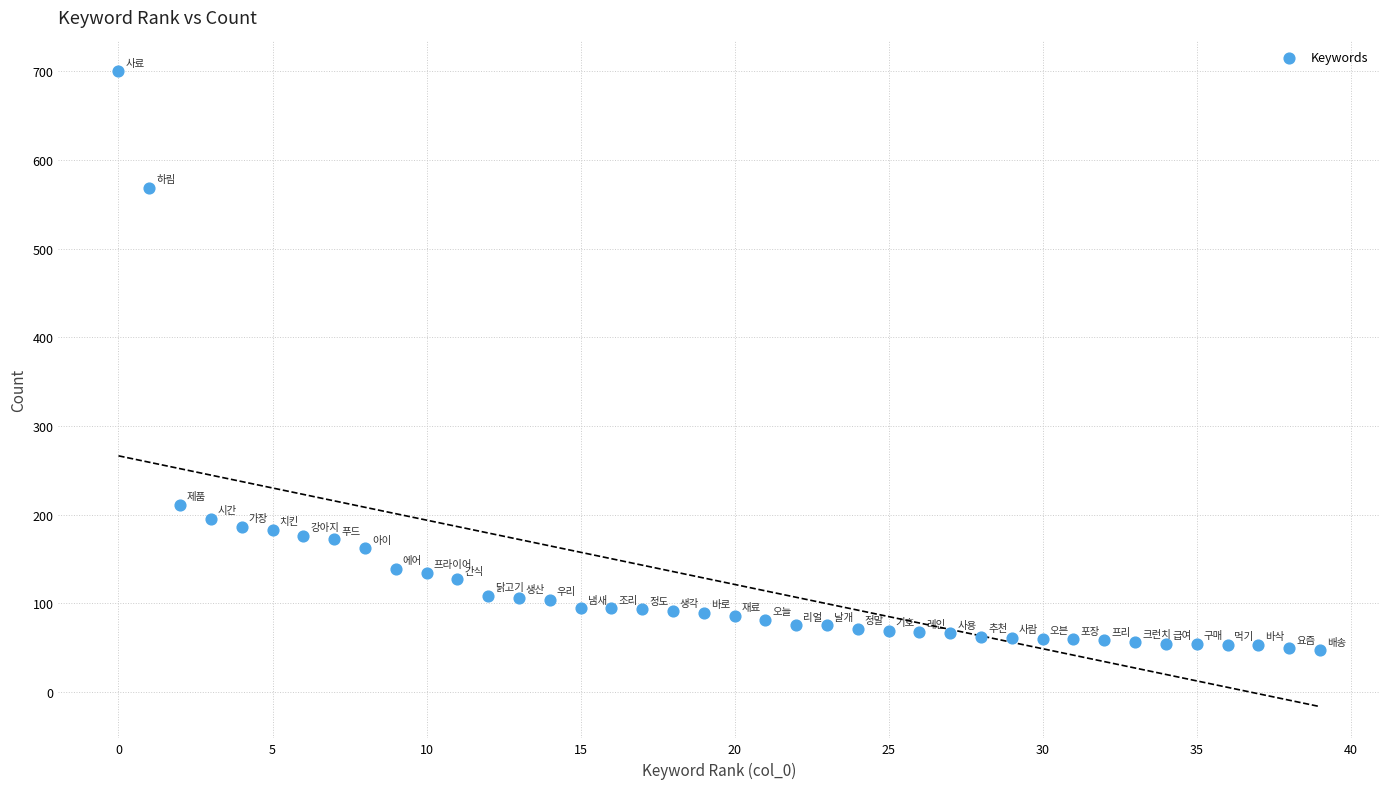

What Y value in the scatter plot is closest to 373?

211